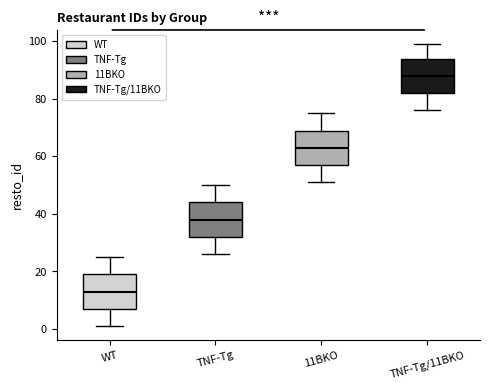

Reading left to right, transcribe this box plot: for each box, give where its median line is, the range the box spans, and where its two whiskers end, as read against the y-axis. The values are not printed on the chart, so give them approximately, as read against the axis.

WT: median 14, box 8 to 20, whiskers 2 to 26
TNF-Tg: median 38, box 32 to 44, whiskers 26 to 50
11BKO: median 64, box 58 to 70, whiskers 52 to 76
TNF-Tg/11BKO: median 88, box 82 to 94, whiskers 76 to 100